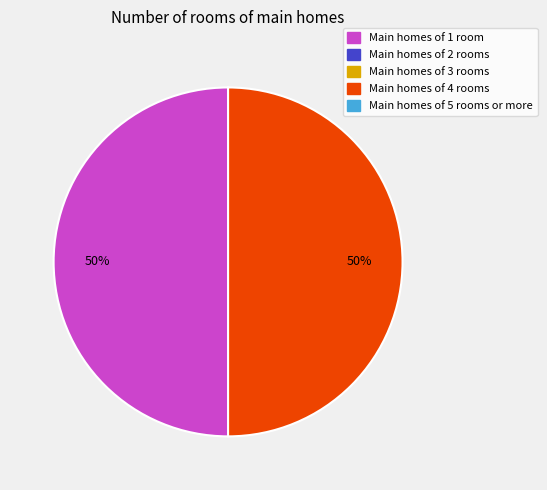

To the nearest percent, what is the average slice percentage?

50%